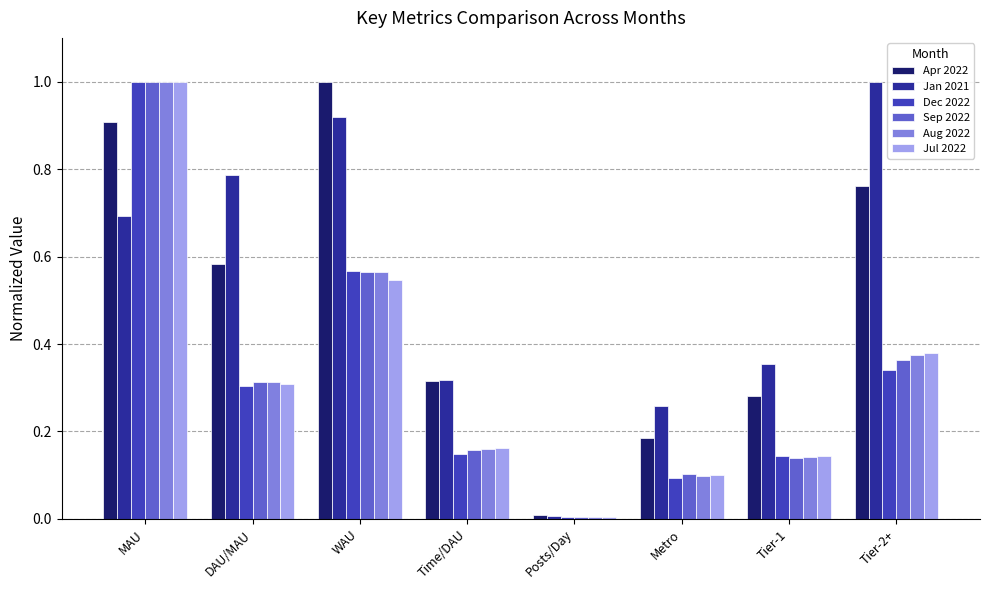

What are all the series names shown in the legend?

Apr 2022, Jan 2021, Dec 2022, Sep 2022, Aug 2022, Jul 2022